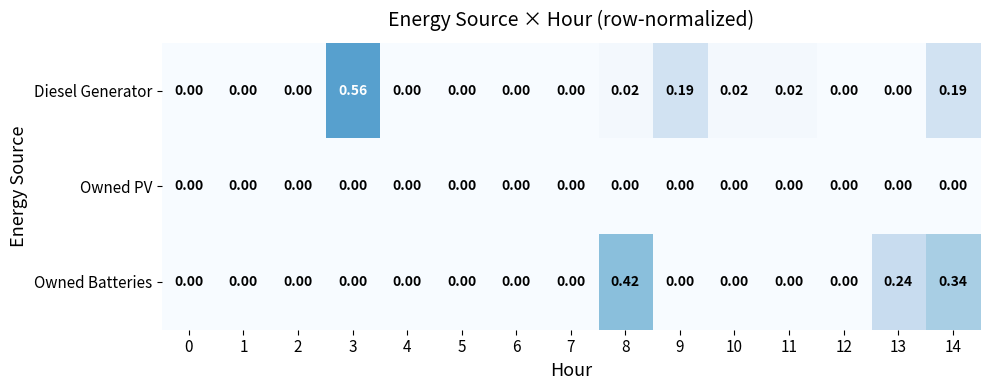

Which series has the widest spread of values?

Diesel Generator